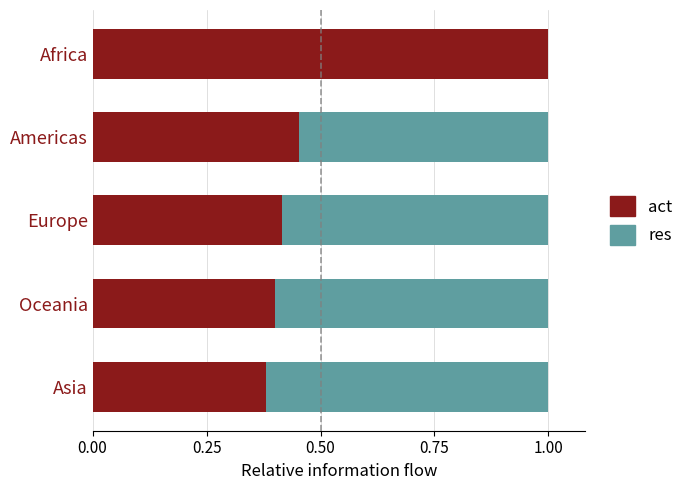

Which category has the highest value in the act series?

Africa